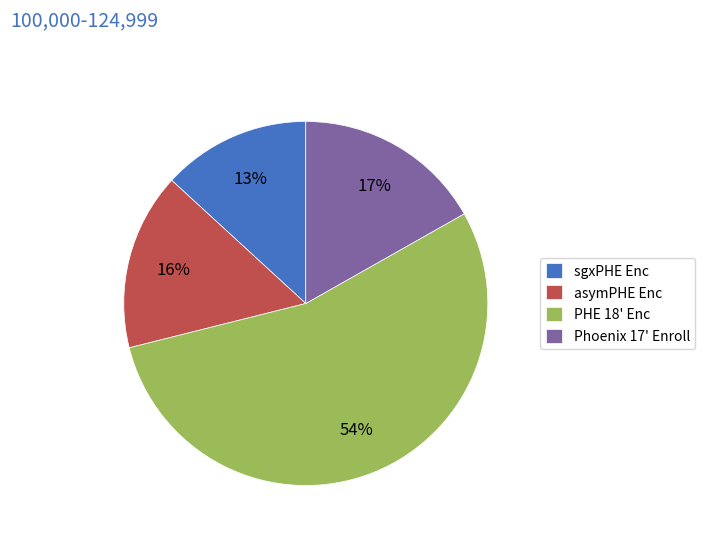

What percentage is the PHE 18' Enc slice, to the nearest percent?

54%